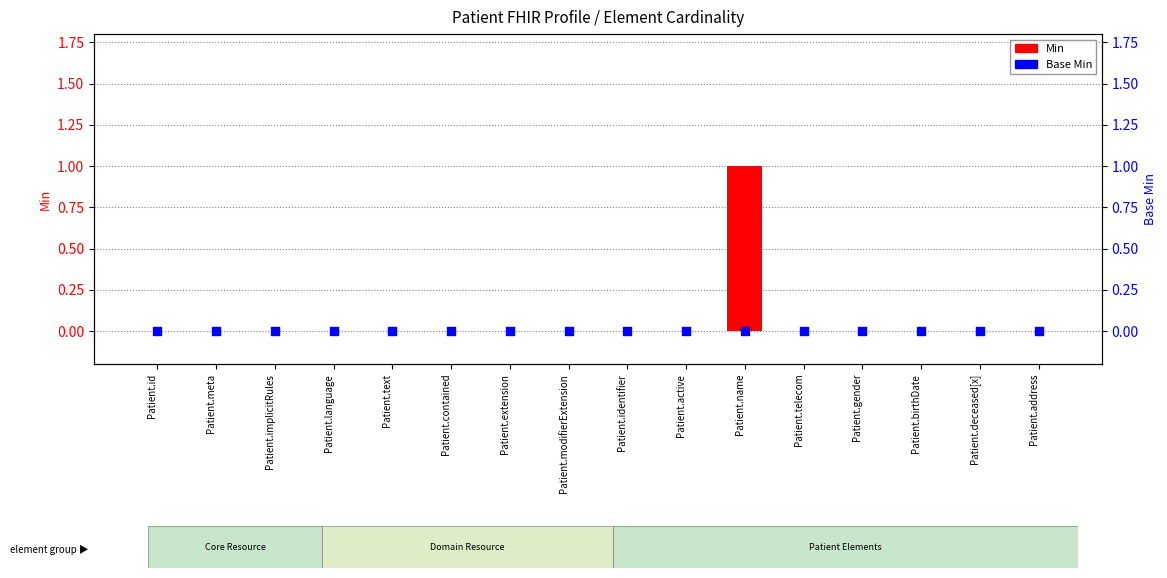

Which series has the widest spread of Y values?

Min